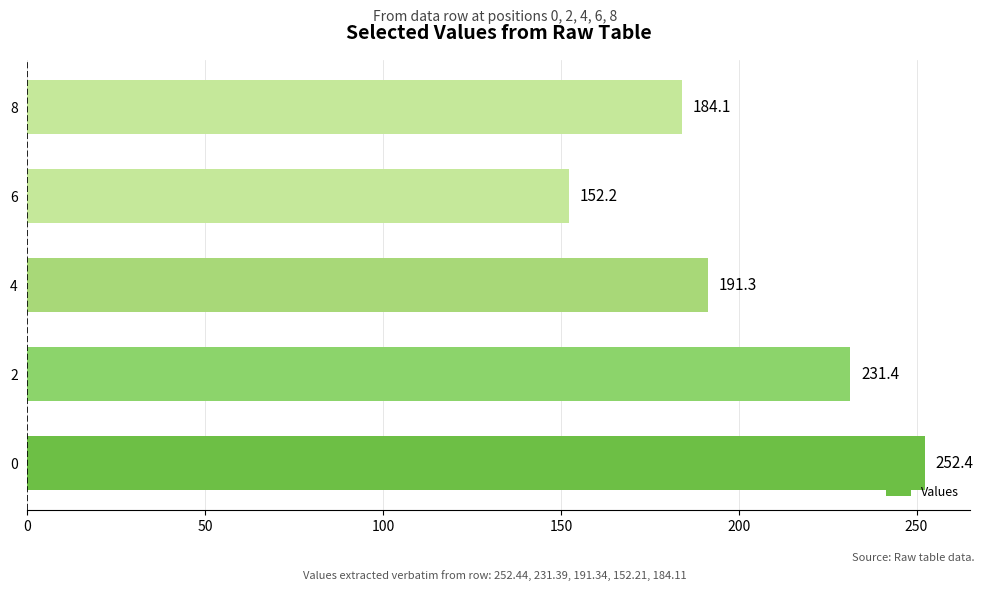

List the labels in order of value, smallest first.

6, 8, 4, 2, 0